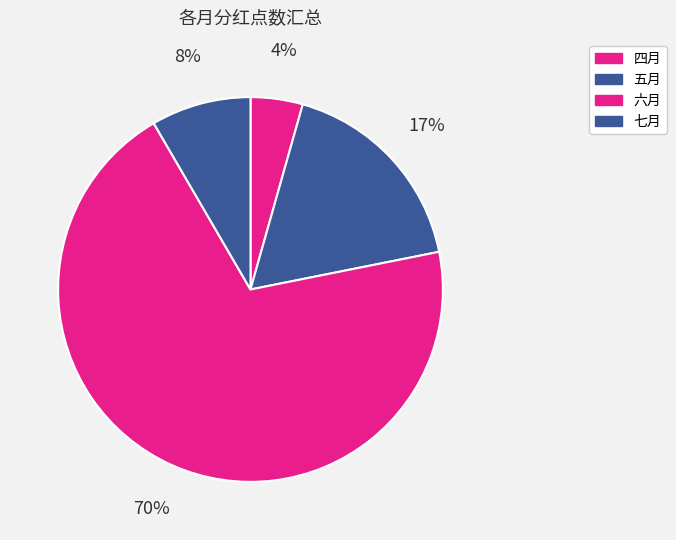

Is there a majority slice in this chart?

Yes